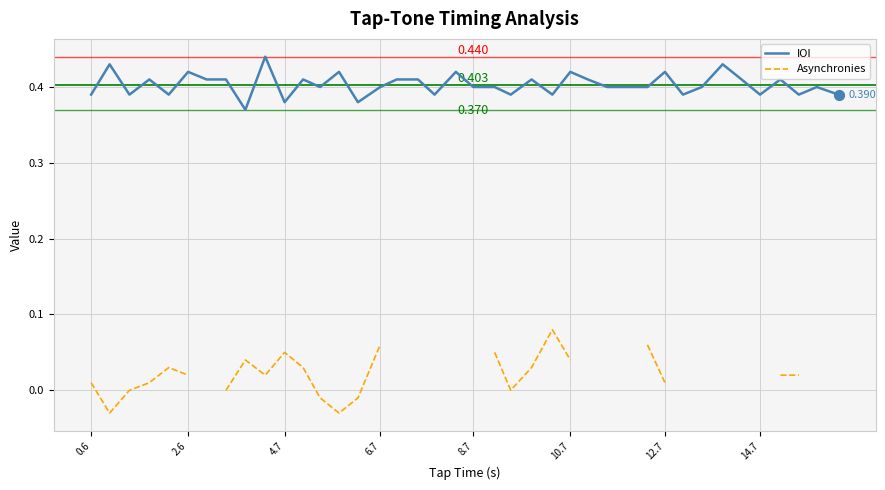

Which series has the largest total across all categories?

IOI